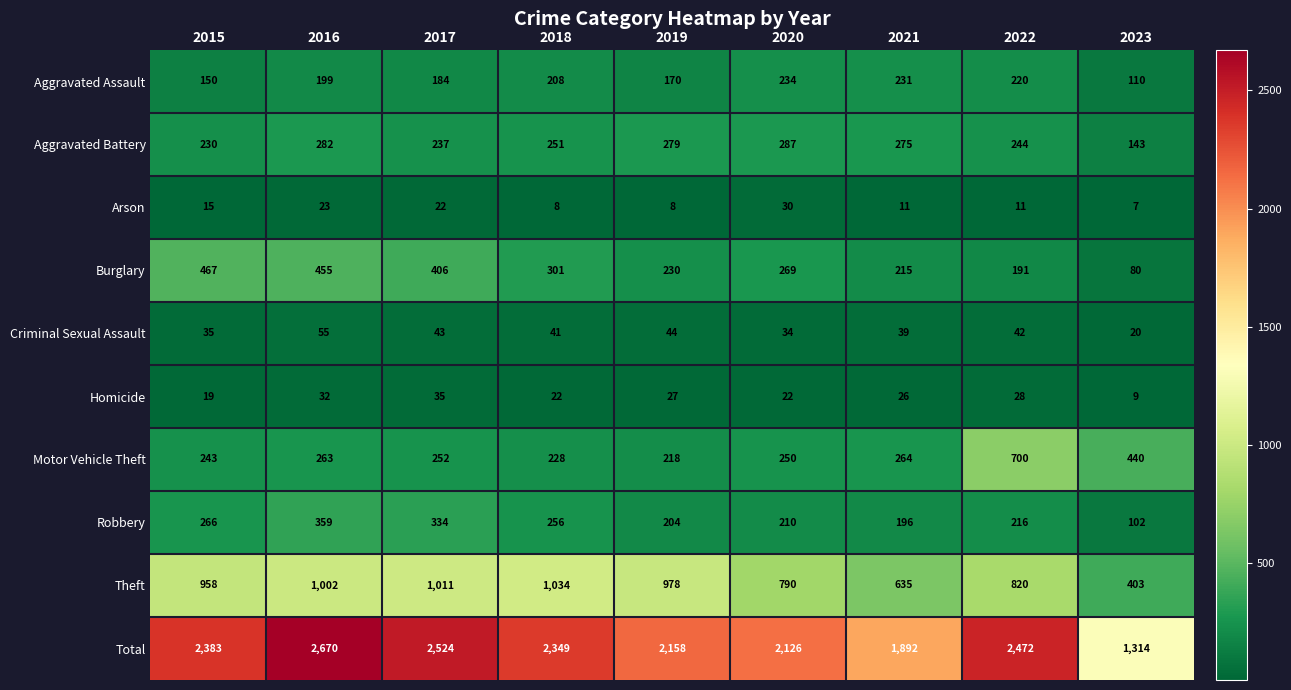

Which series has the largest range (max minus min)?

Total